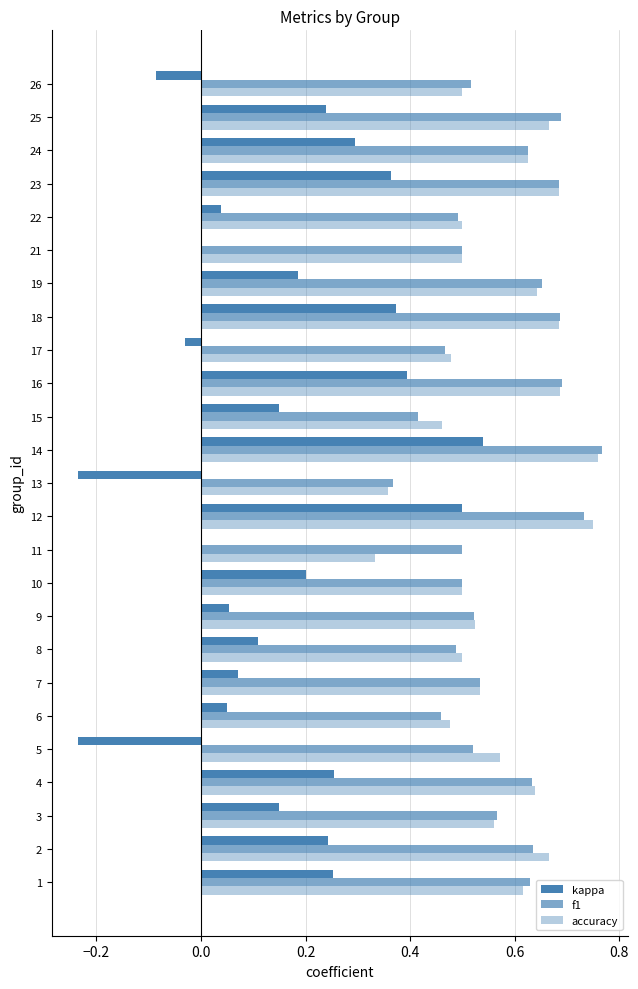

How many data points does each series have?

25